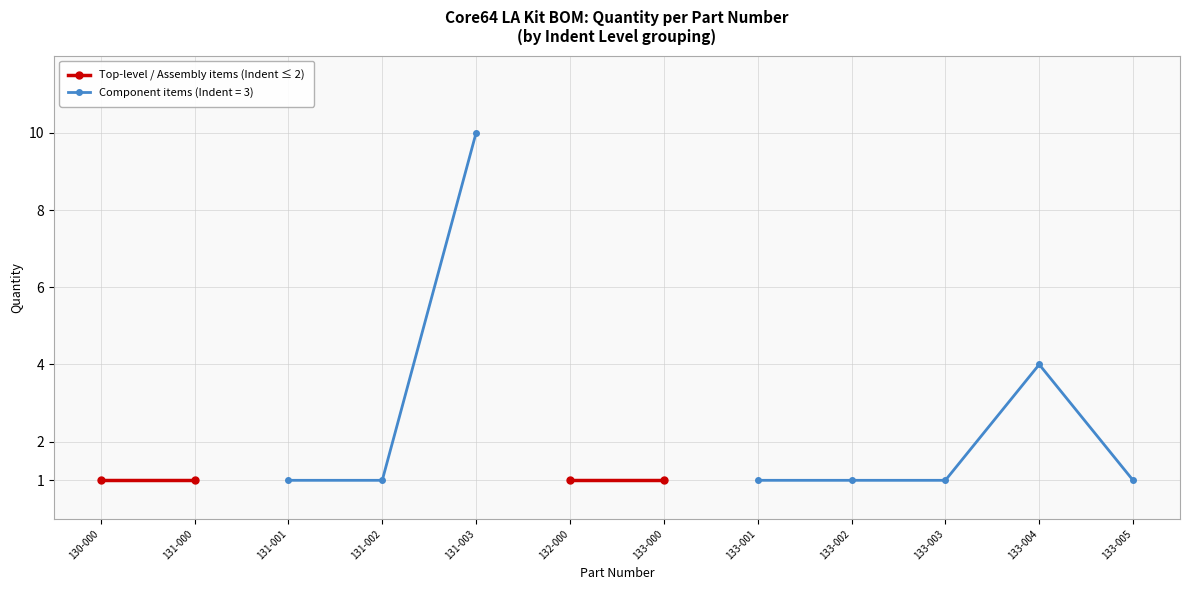

True or false: the data shows 10 at 131-003.

True